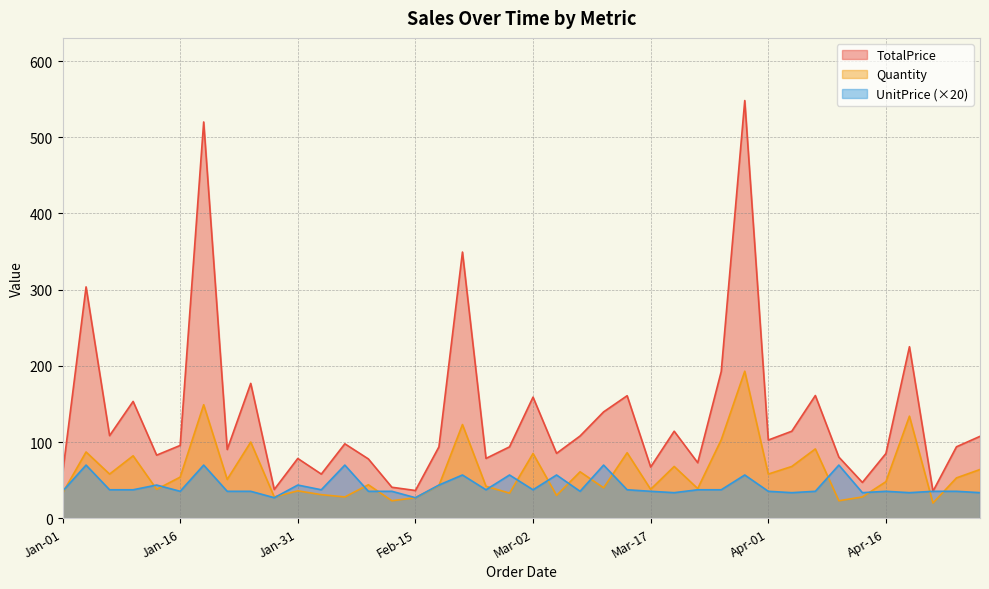

Reading right to left, extract all data points from this chart.

TotalPrice: Apr-28=107.5	Apr-25=93.8	Apr-22=35.4	Apr-19=225.1	Apr-16=85.0	Apr-13=47.0	Apr-10=80.3	Apr-07=161.1	Apr-04=114.2	Apr-01=102.7	Mar-29=548.1	Mar-26=192.6	Mar-23=72.9	Mar-20=114.2	Mar-17=67.3	Mar-14=160.8	Mar-11=139.6	Mar-08=108.0	Mar-05=85.2	Mar-02=158.9	Feb-27=93.7	Feb-24=78.5	Feb-21=349.3	Feb-18=93.7	Feb-15=36.5	Feb-12=40.7	Feb-09=77.9	Feb-06=97.7	Feb-03=58.0	Jan-31=78.5	Jan-28=37.8	Jan-25=177.0	Jan-22=90.3	Jan-19=520.0	Jan-16=95.6	Jan-13=82.8	Jan-10=153.3	Jan-07=108.5	Jan-04=303.6	Jan-01=58.4
Quantity: Apr-28=64.0	Apr-25=53.0	Apr-22=20.0	Apr-19=134.0	Apr-16=48.0	Apr-13=28.0	Apr-10=23.0	Apr-07=91.0	Apr-04=68.0	Apr-01=58.0	Mar-29=193.0	Mar-26=103.0	Mar-23=39.0	Mar-20=68.0	Mar-17=38.0	Mar-14=86.0	Mar-11=40.0	Mar-08=61.0	Mar-05=30.0	Mar-02=85.0	Feb-27=33.0	Feb-24=42.0	Feb-21=123.0	Feb-18=43.0	Feb-15=27.0	Feb-12=23.0	Feb-09=44.0	Feb-06=28.0	Feb-03=31.0	Jan-31=36.0	Jan-28=28.0	Jan-25=100.0	Jan-22=51.0	Jan-19=149.0	Jan-16=54.0	Jan-13=38.0	Jan-10=82.0	Jan-07=58.0	Jan-04=87.0	Jan-01=33.0
UnitPrice: Apr-28=33.6	Apr-25=35.4	Apr-22=35.4	Apr-19=33.6	Apr-16=35.4	Apr-13=33.6	Apr-10=69.8	Apr-07=35.4	Apr-04=33.6	Apr-01=35.4	Mar-29=56.8	Mar-26=37.4	Mar-23=37.4	Mar-20=33.6	Mar-17=35.4	Mar-14=37.4	Mar-11=69.8	Mar-08=35.4	Mar-05=56.8	Mar-02=37.4	Feb-27=56.8	Feb-24=37.4	Feb-21=56.8	Feb-18=43.6	Feb-15=27.0	Feb-12=35.4	Feb-09=35.4	Feb-06=69.8	Feb-03=37.4	Jan-31=43.6	Jan-28=27.0	Jan-25=35.4	Jan-22=35.4	Jan-19=69.8	Jan-16=35.4	Jan-13=43.6	Jan-10=37.4	Jan-07=37.4	Jan-04=69.8	Jan-01=35.4